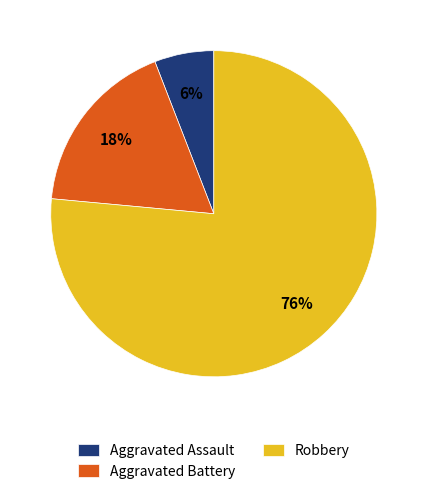

Is it true that Aggravated Battery is 18% of the pie?

True